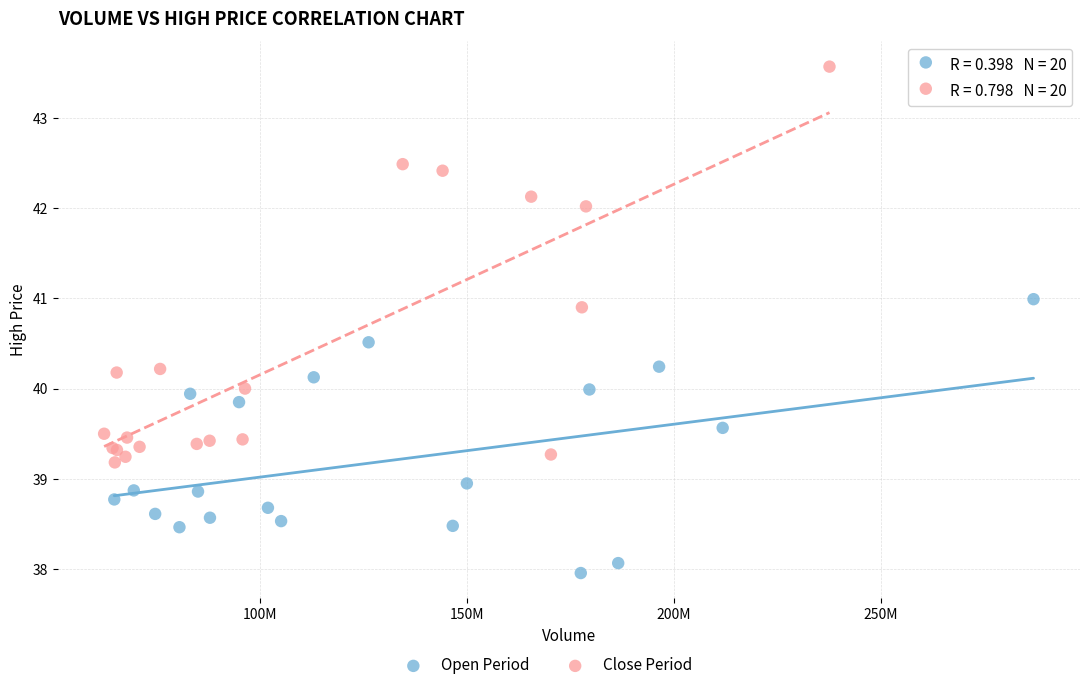

Which series reaches the minimum Y coordinate?

Open Period